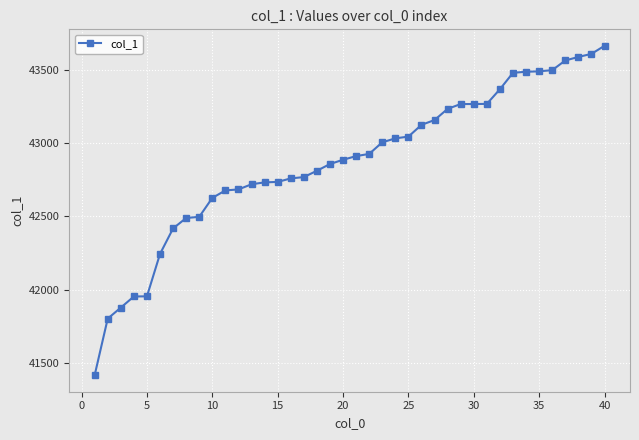

What is the maximum value shown in the chart?

43663